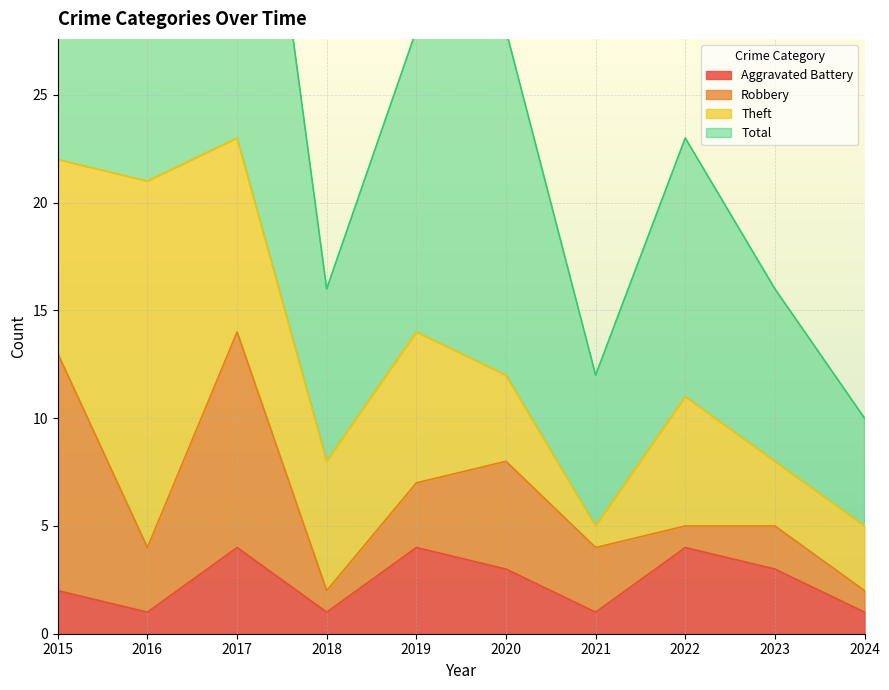

The Aggravated Battery series shows 4 at 2017. True or false?

True